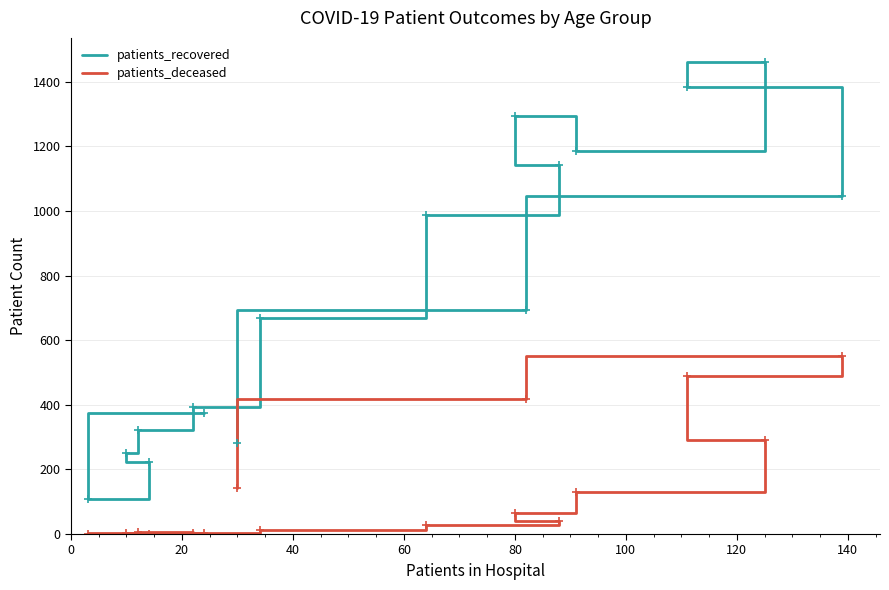

Which series has the largest total across all categories?

patients_recovered